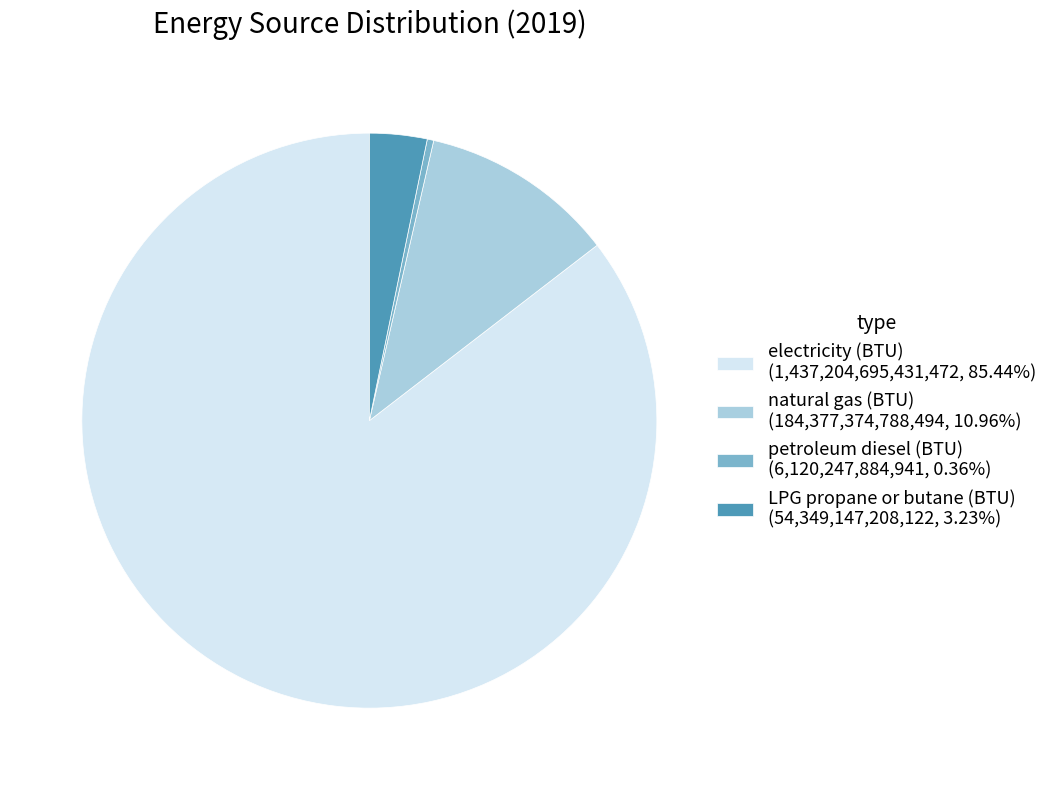

Does natural gas (BTU) (184,377,374,788,494, 10.96%) account for over 50% of the chart?

No